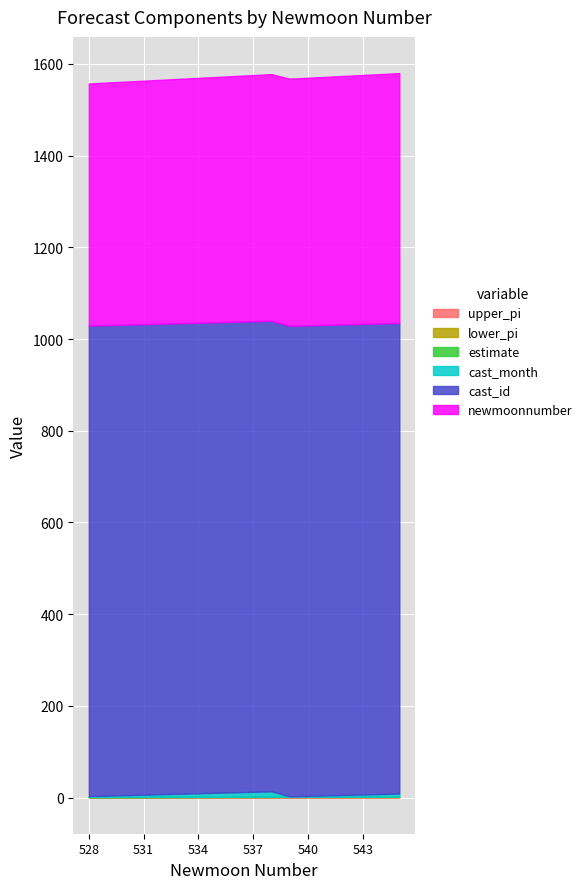

Does the chart display data point markers on the line(s)?

No